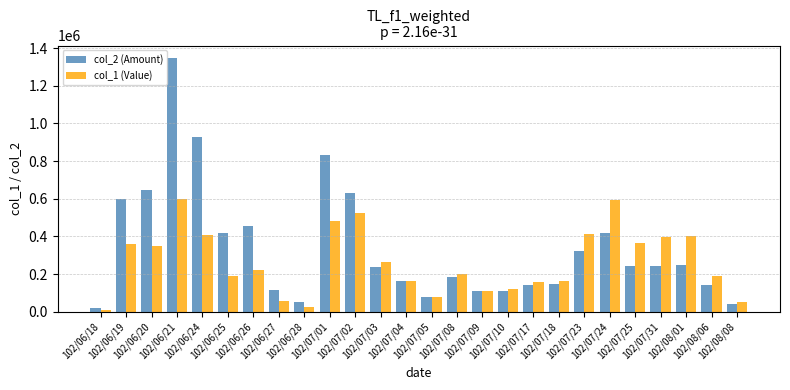

What is the smallest value displayed?

11550